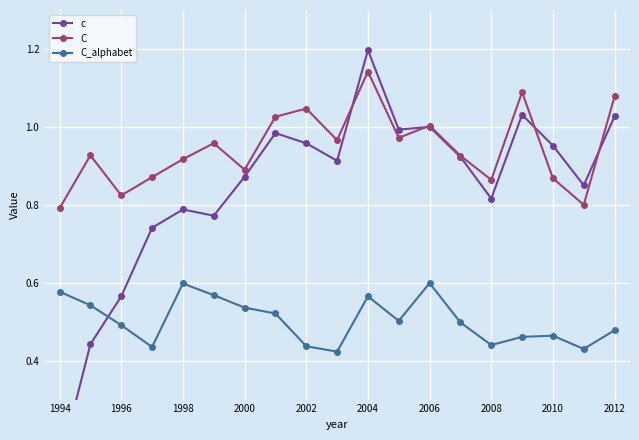

The value of C at 2006 is 1.0. True or false?

True